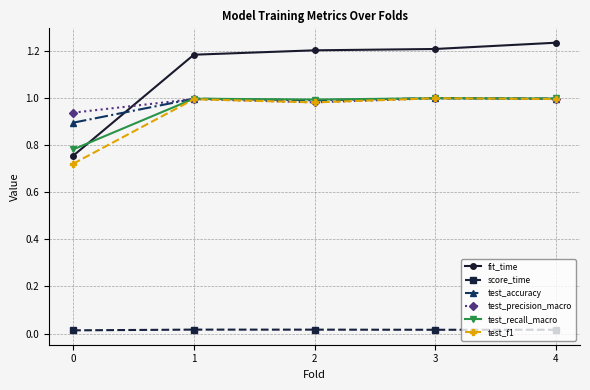

What is the total value across all series at 3?

5.2